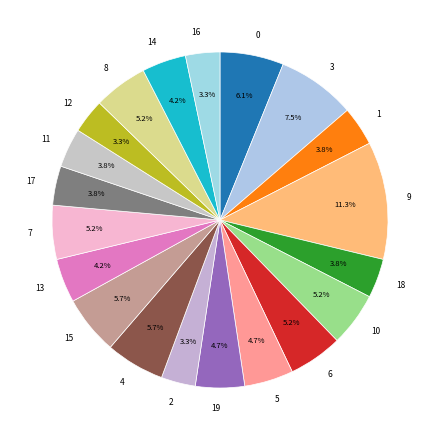

What is the ratio of the value at 13 to the value at 17?

1.1